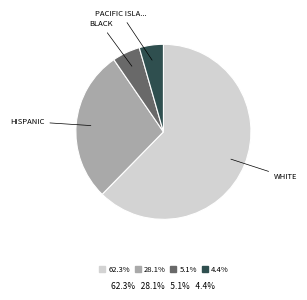

Does any single category account for the majority?

Yes